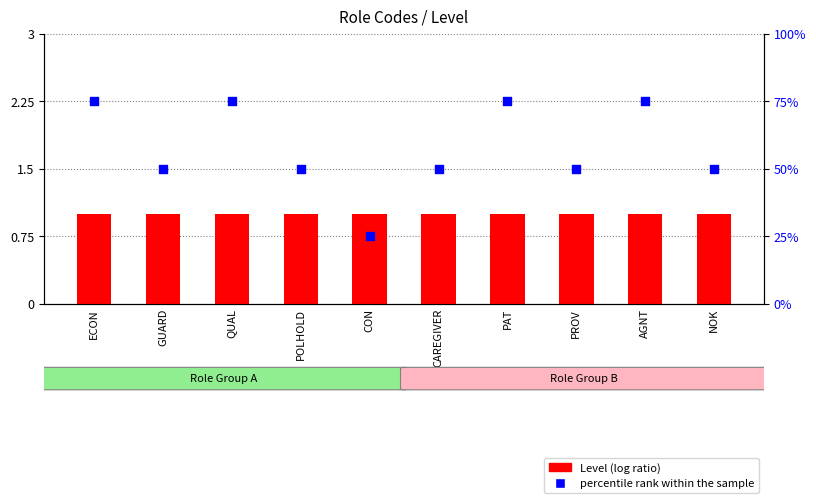

Which series has the widest spread of Y values?

percentile rank within the sample